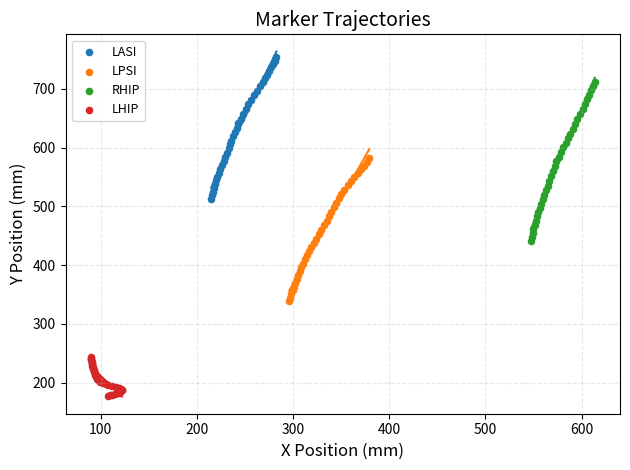

Which series reaches the maximum Y coordinate?

LASI